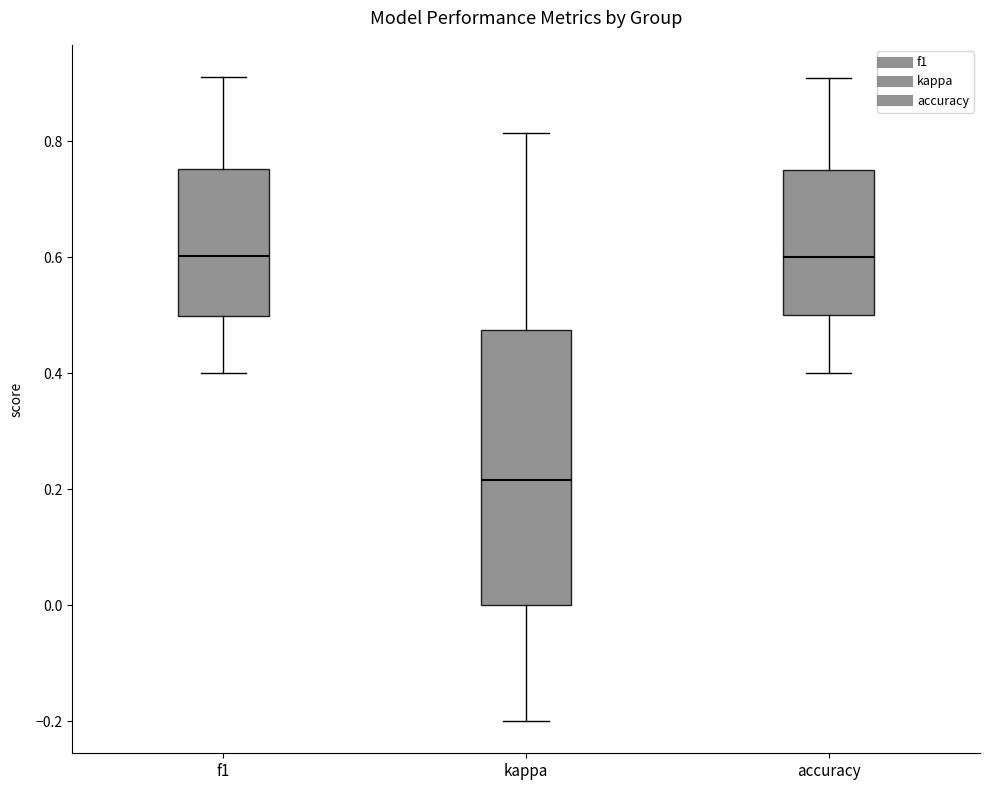

Reading left to right, transcribe this box plot: for each box, give where its median line is, the range the box spans, and where its two whiskers end, as read against the y-axis. The values are not printed on the chart, so give them approximately, as read against the axis.

f1: median 0.60, box 0.50 to 0.76, whiskers 0.40 to 0.92
kappa: median 0.22, box 0.00 to 0.48, whiskers -0.20 to 0.82
accuracy: median 0.60, box 0.50 to 0.76, whiskers 0.40 to 0.90